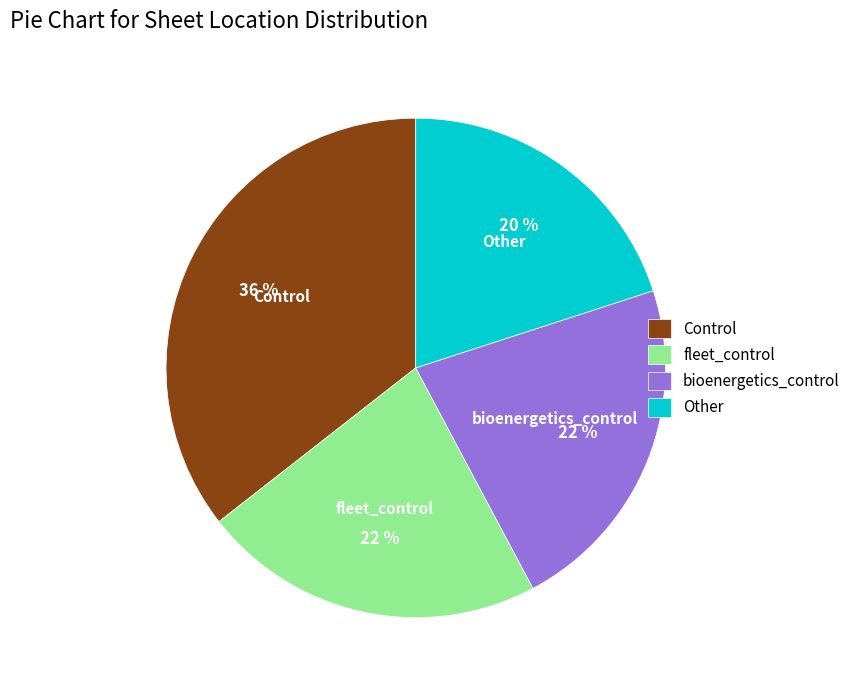

Does Control account for over 50% of the chart?

No